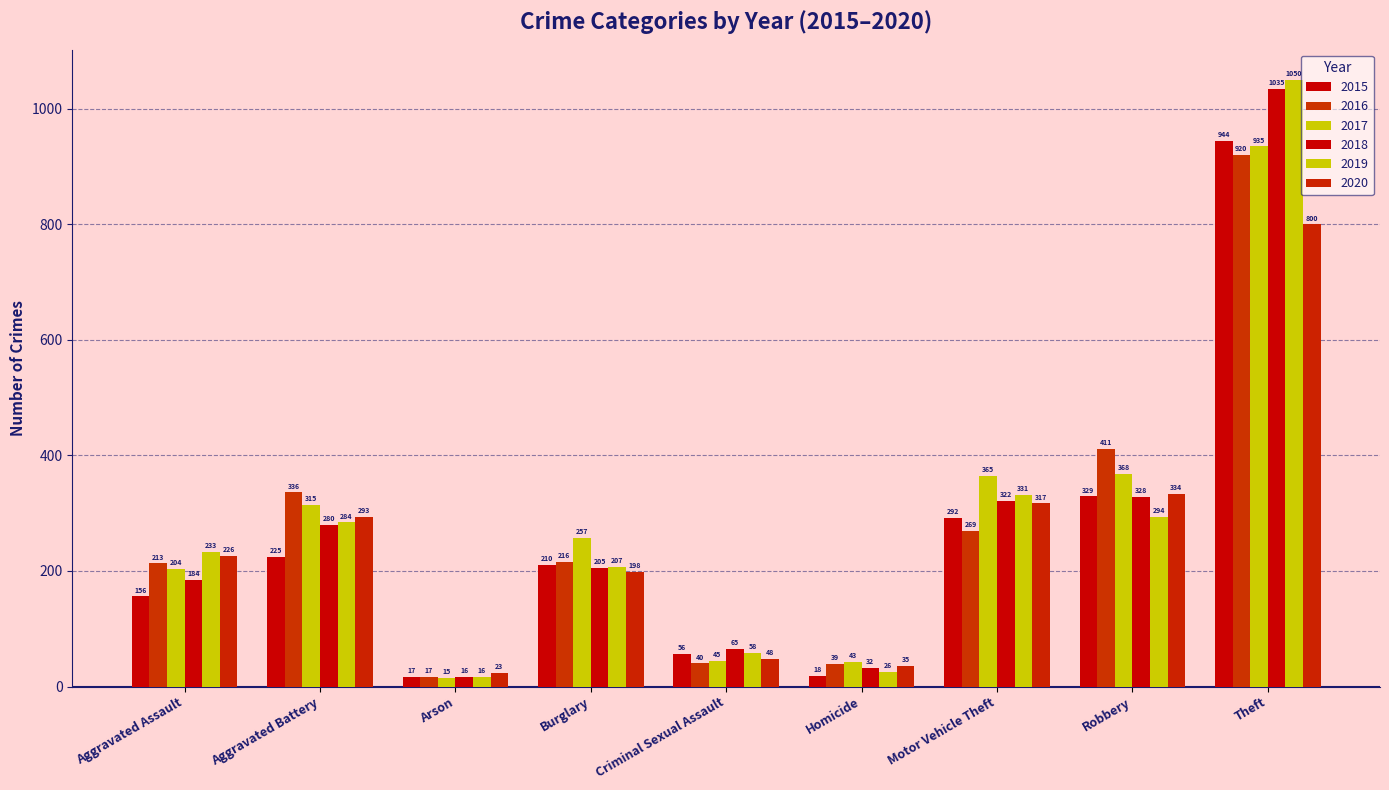

How many bars are there in total?

54